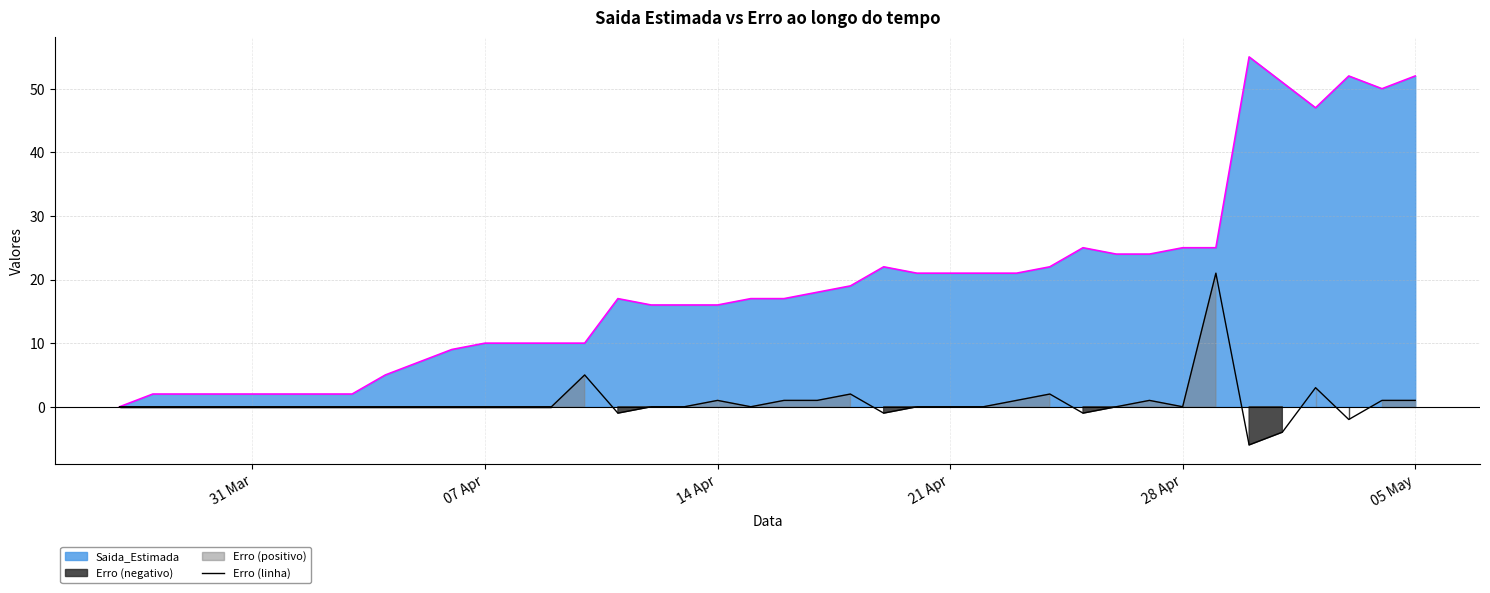

How many categories are shown in the chart?

40